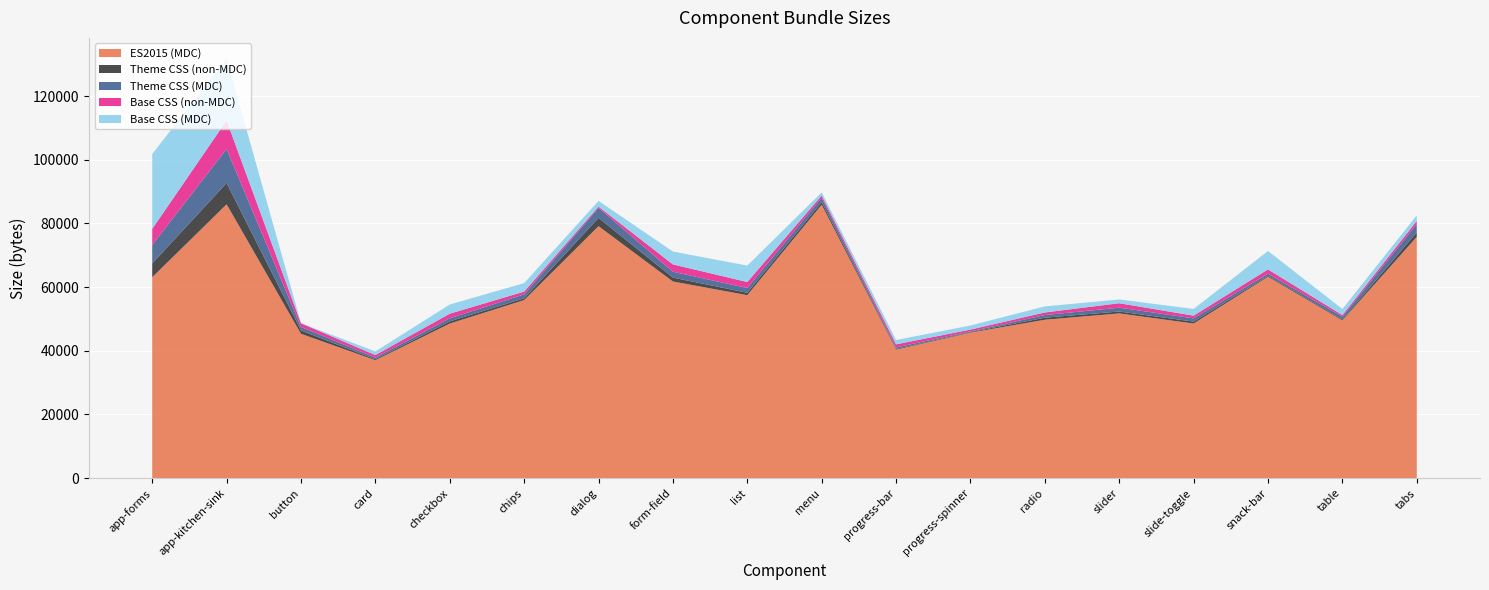

Reading left to right, extract all data points from this chart.

ES2015 (MDC): app-forms=63110	app-kitchen-sink=86024	button=45352	card=37041	checkbox=48561	chips=55935	dialog=79148	form-field=61777	list=57482	menu=85884	progress-bar=40370	progress-spinner=45710	radio=49764	slider=51751	slide-toggle=48579	snack-bar=63252	table=49569	tabs=75812
Theme CSS (non-MDC): app-forms=4335	app-kitchen-sink=6689	button=1046	card=299	checkbox=684	chips=565	dialog=2619	form-field=1225	list=750	menu=837	progress-bar=208	progress-spinner=165	radio=645	slider=593	slide-toggle=600	snack-bar=271	table=294	tabs=1379
Theme CSS (MDC): app-forms=5818	app-kitchen-sink=10693	button=1102	card=532	checkbox=968	chips=1218	dialog=3152	form-field=1837	list=1483	menu=1361	progress-bar=485	progress-spinner=229	radio=825	slider=1211	slide-toggle=1014	snack-bar=694	table=869	tabs=2615
Base CSS (non-MDC): app-forms=5047	app-kitchen-sink=8956	button=1150	card=803	checkbox=1446	chips=890	dialog=381	form-field=2307	list=1901	menu=702	progress-bar=973	progress-spinner=570	radio=822	slider=1394	slide-toggle=853	snack-bar=1361	table=501	tabs=1006
Base CSS (MDC): app-forms=23525	app-kitchen-sink=19354	button=20	card=1140	checkbox=2892	chips=2663	dialog=1800	form-field=4037	list=5156	menu=995	progress-bar=1357	progress-spinner=1288	radio=1897	slider=1183	slide-toggle=2111	snack-bar=5784	table=1915	tabs=1754